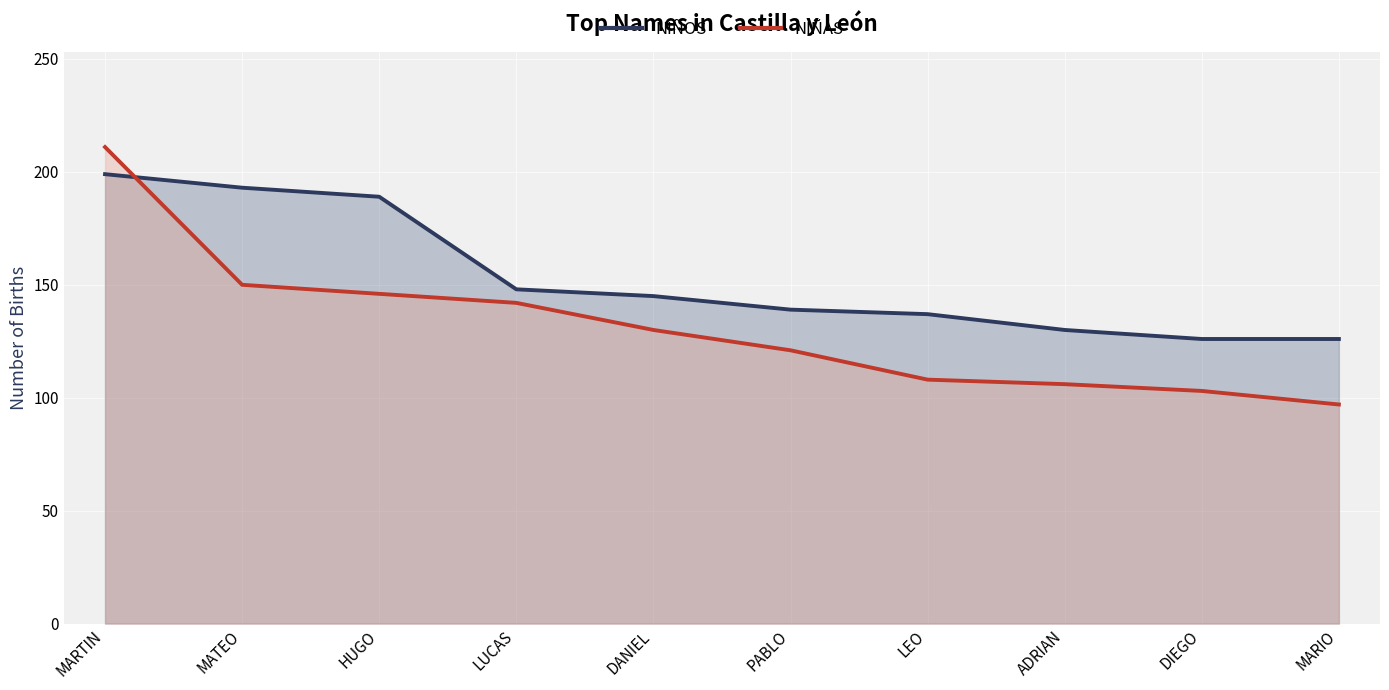

Does the chart display data point markers on the line(s)?

No